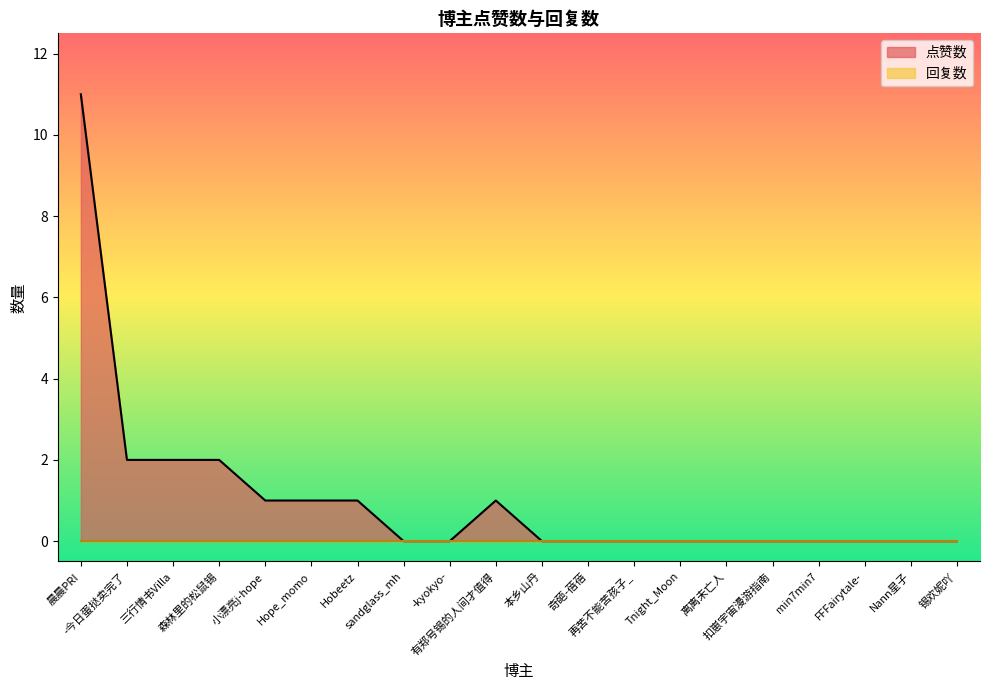

The chart shows a value of 1 at 有郑号锡的人间才值得. True or false?

False